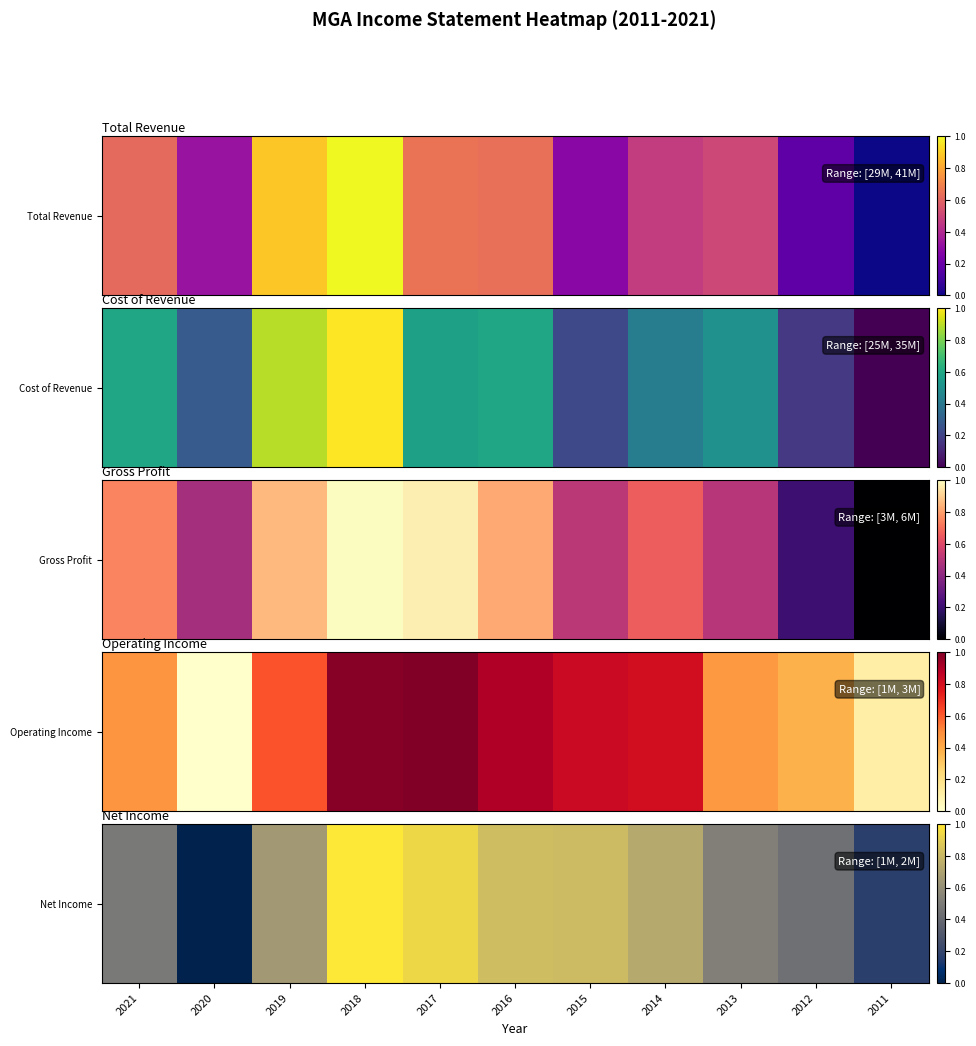

Is it true that the value at 2020 is -0.6?

False